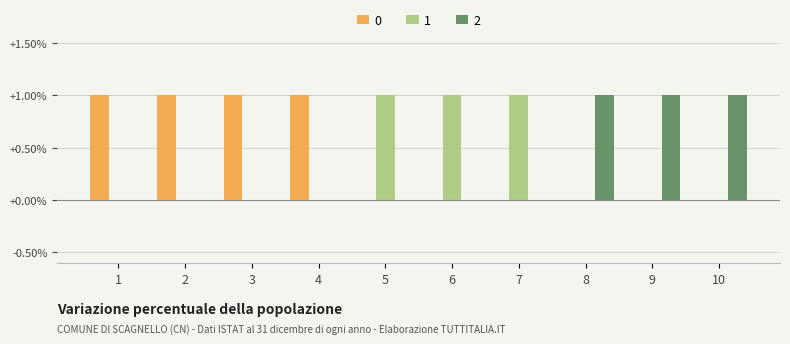

True or false: 1 has a value of 0 at 2.

True